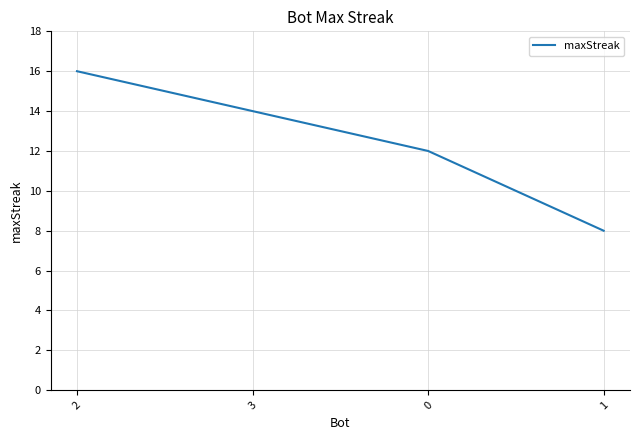

Rank the categories by value from lowest to highest.

1, 0, 3, 2